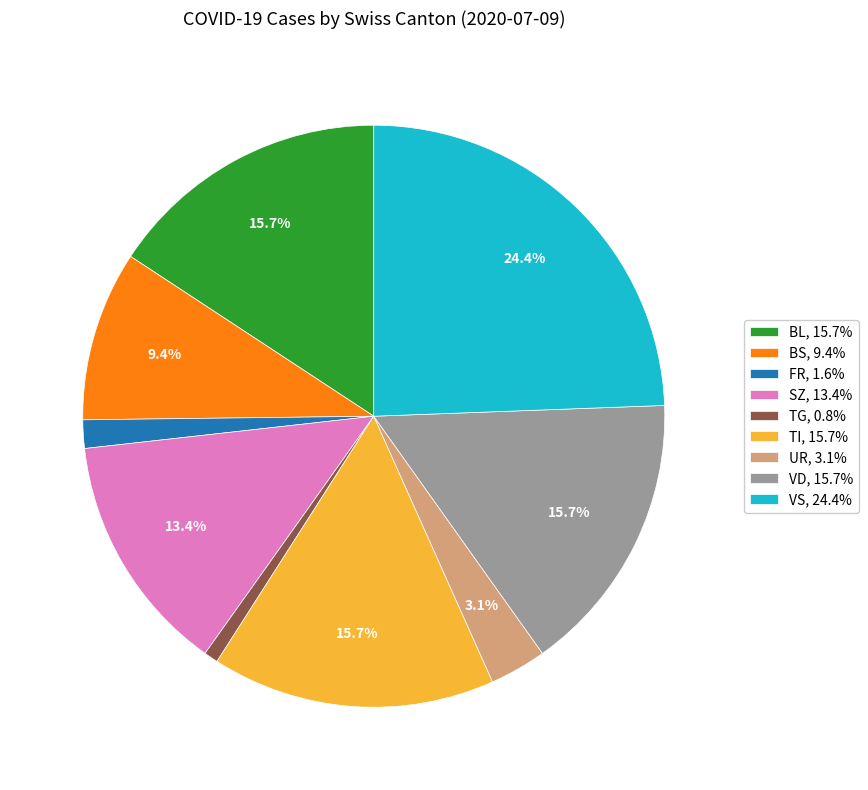

Approximately how many times larger is the value at VD, 15.7% compared to VS, 24.4%?

0.6